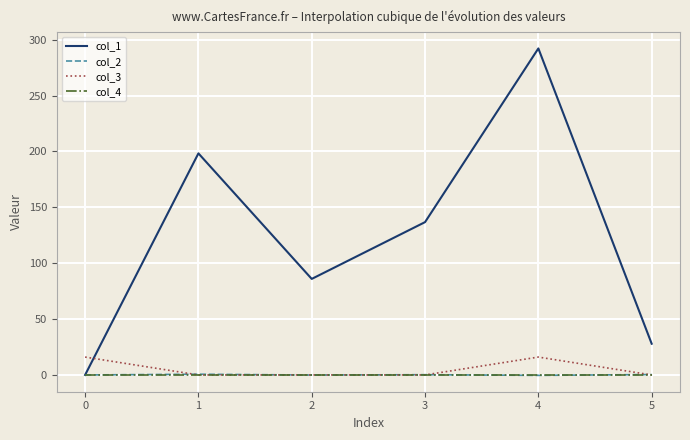

What is the highest value of the col_1 series?

292.1